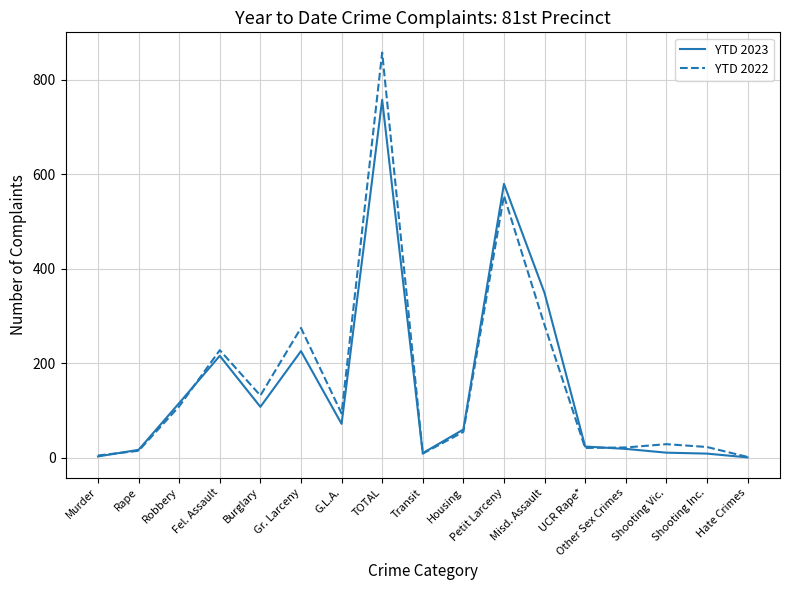

At which category is the sum across all series the highest?

TOTAL